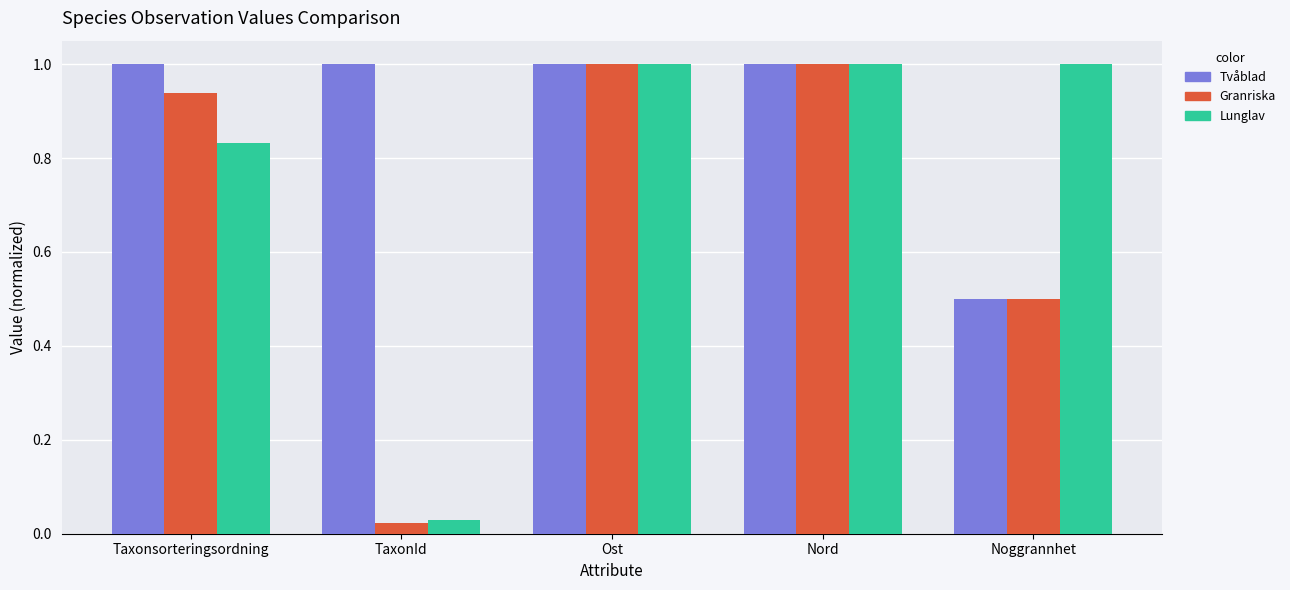

Between TaxonId and Ost, which series saw the biggest shift?

Granriska